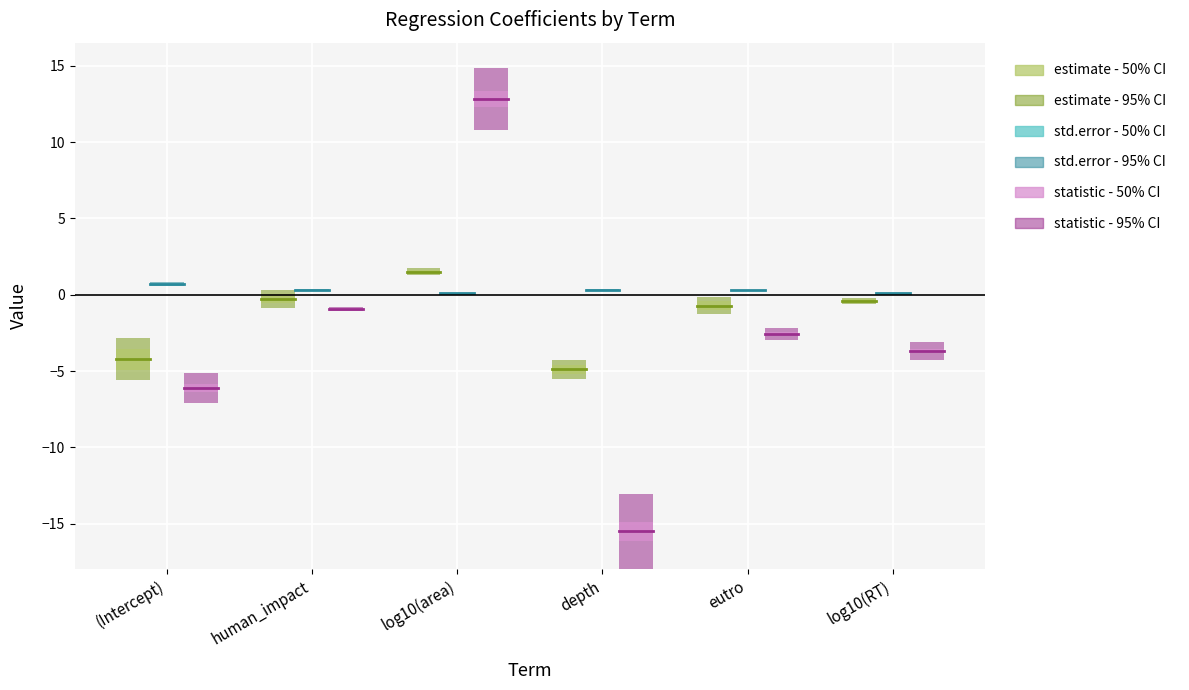

How many positive values does the estimate series have?

1